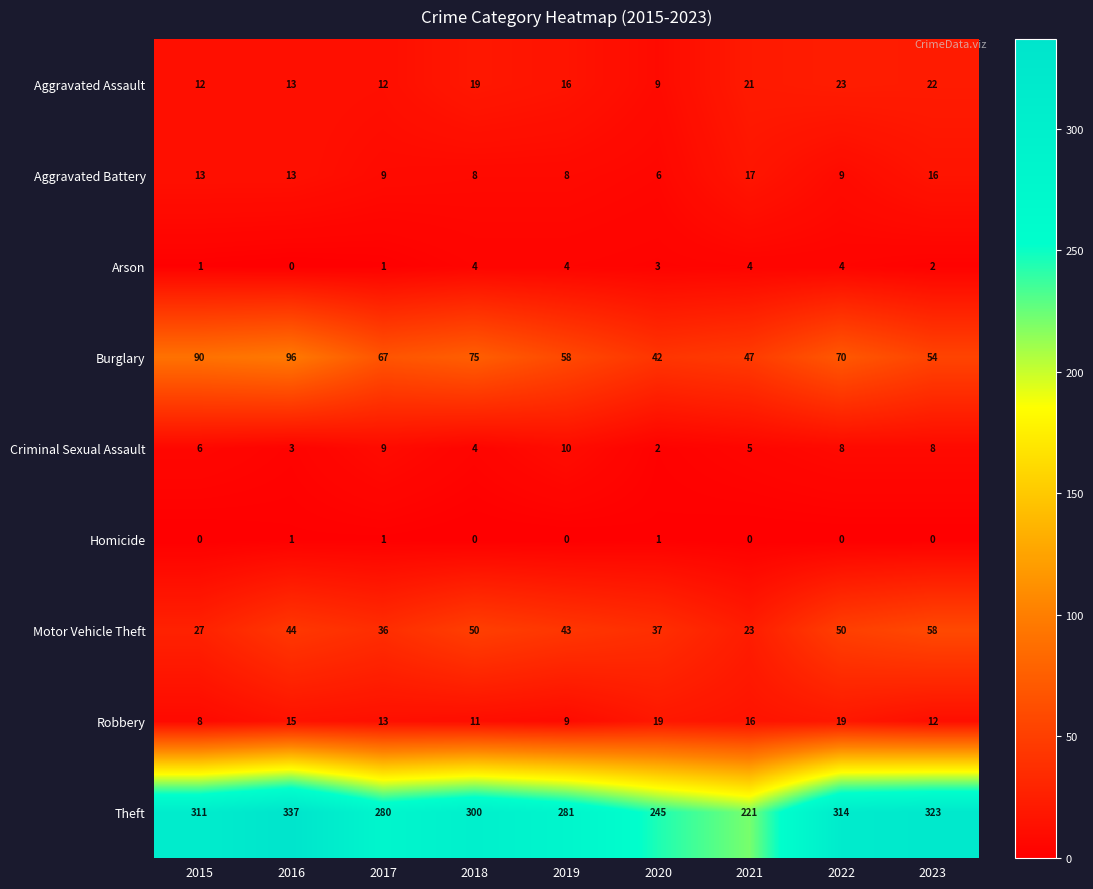

At how many categories does at least one series exceed 27?

9